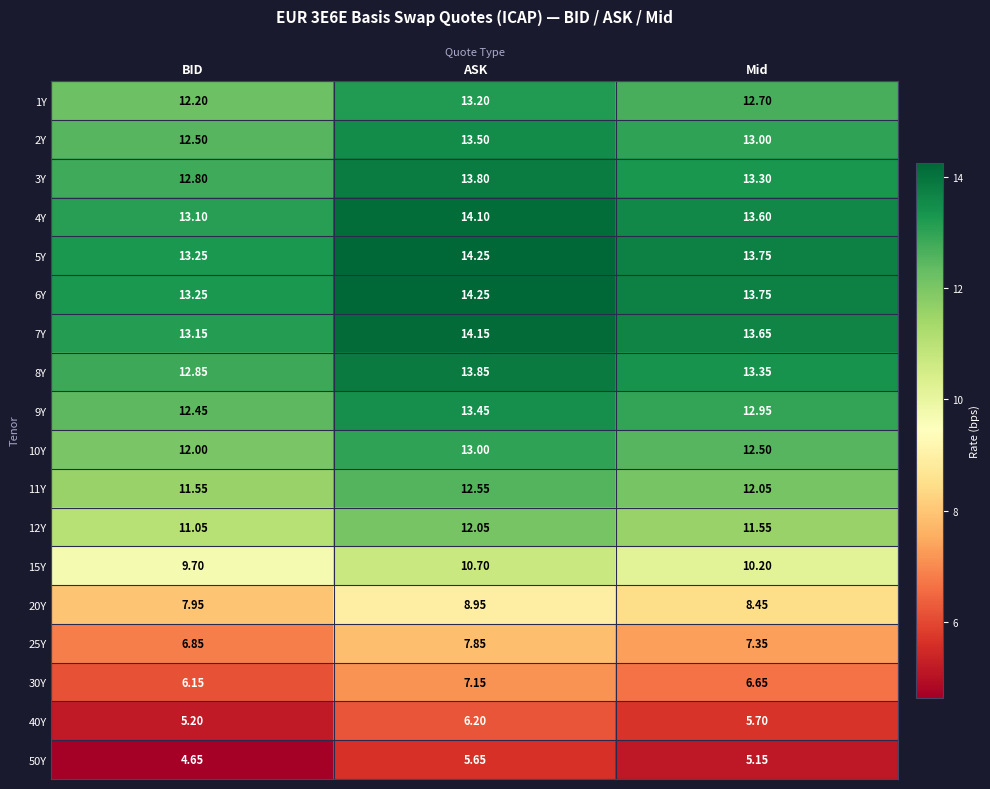

At which category is the sum across all series the highest?

ASK